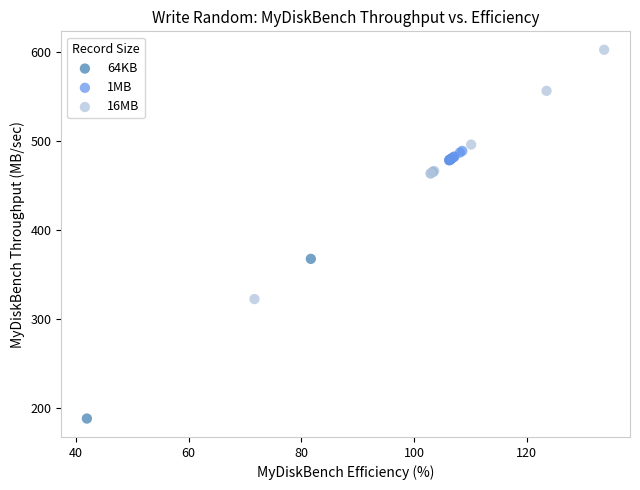

Which series contains the lowest Y value?

64KB